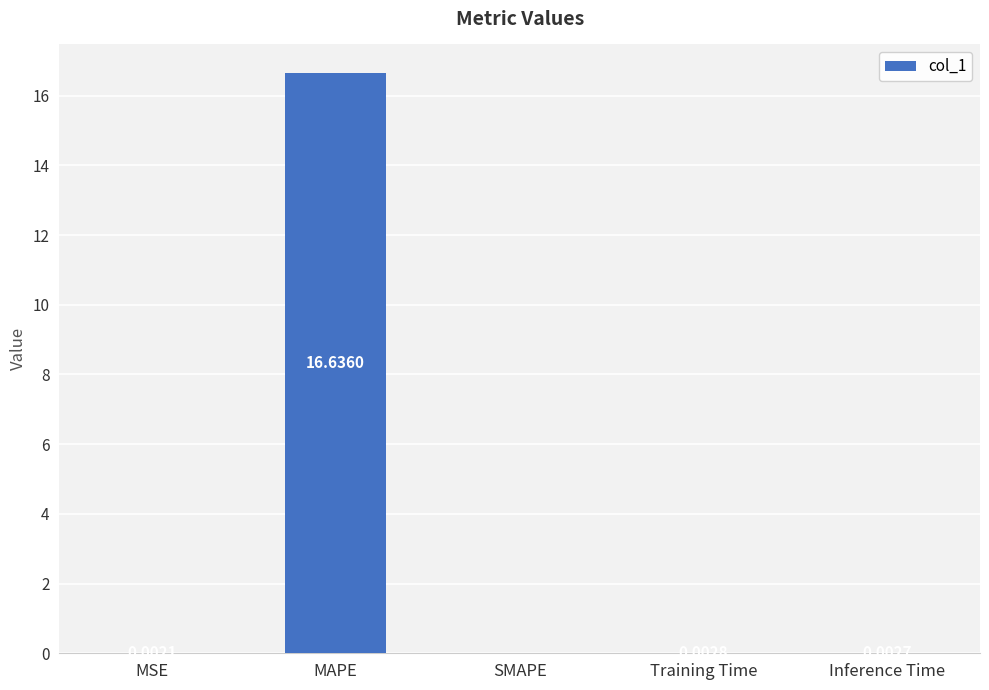

What is the sum of all values?

16.6